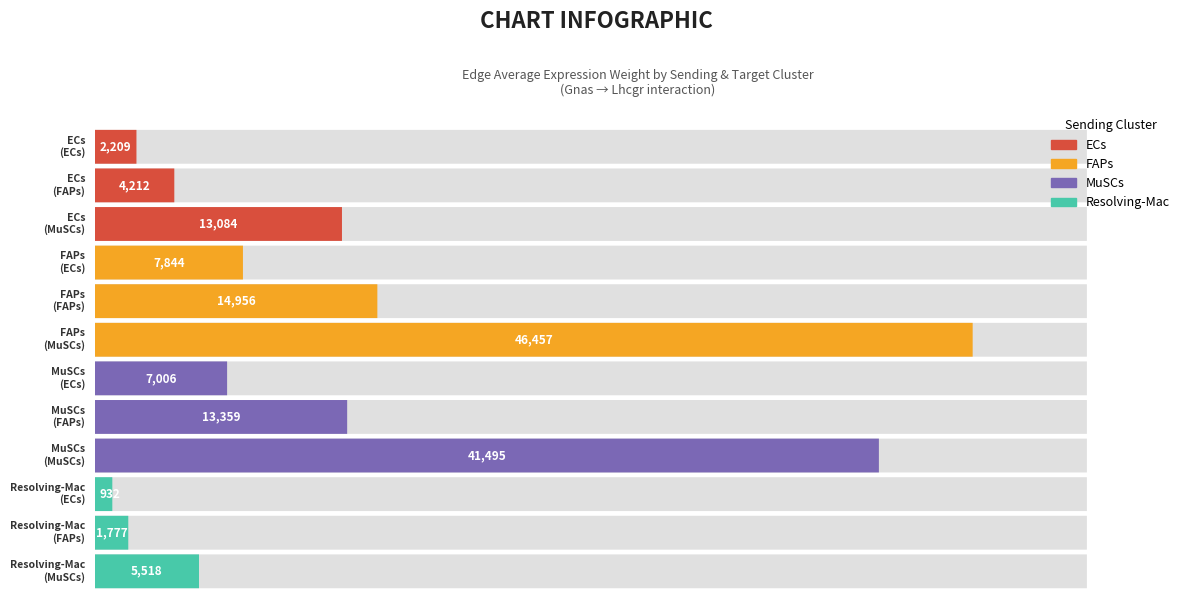

Reading left to right, extract all data points from this chart.

ECs: 2209.1	4212.3	13084.1
FAPs: 7843.9	14956.5	46457.2
MuSCs: 7006.0	13359.0	41495.0
Resolving-Mac: 931.7	1776.6	5518.3